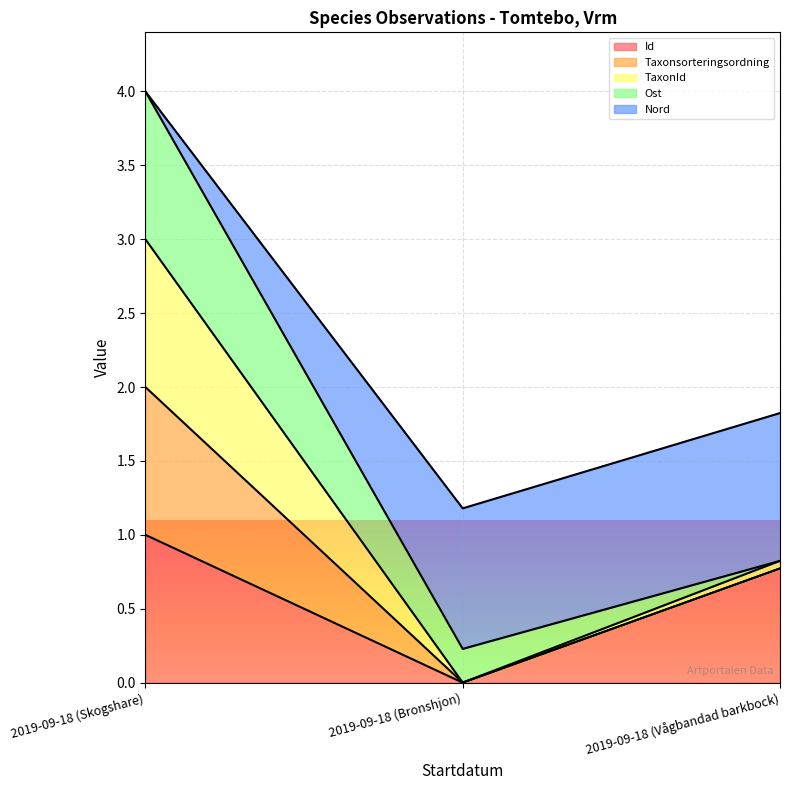

What are all the series names shown in the legend?

Id, Taxonsorteringsordning, TaxonId, Ost, Nord